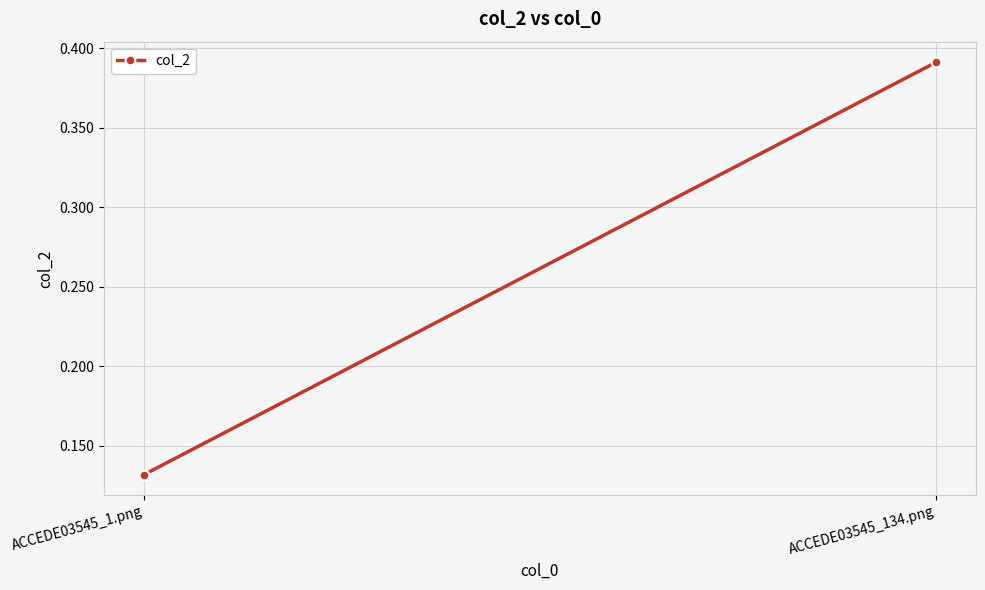

Reading left to right, transcribe all the data shown in this chart.

0.1	0.4